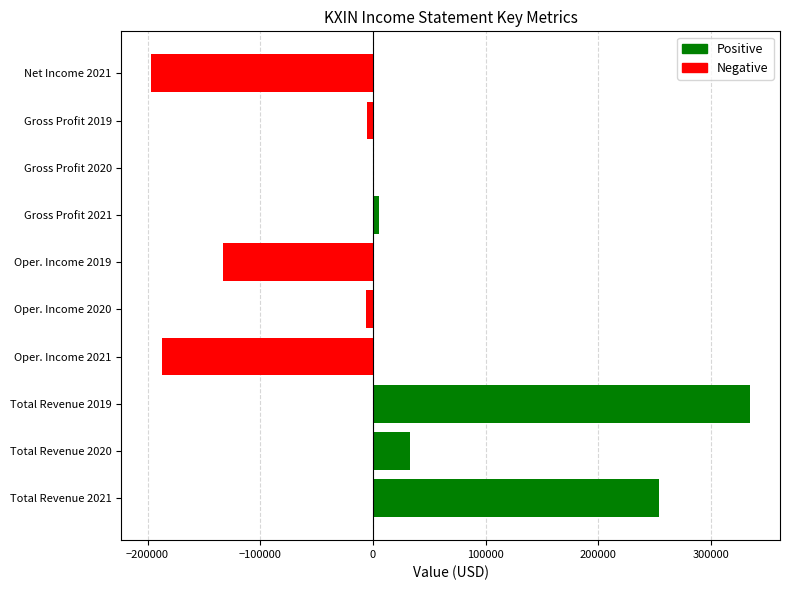

Between Oper. Income 2019 and Oper. Income 2021, which is larger?

Oper. Income 2019